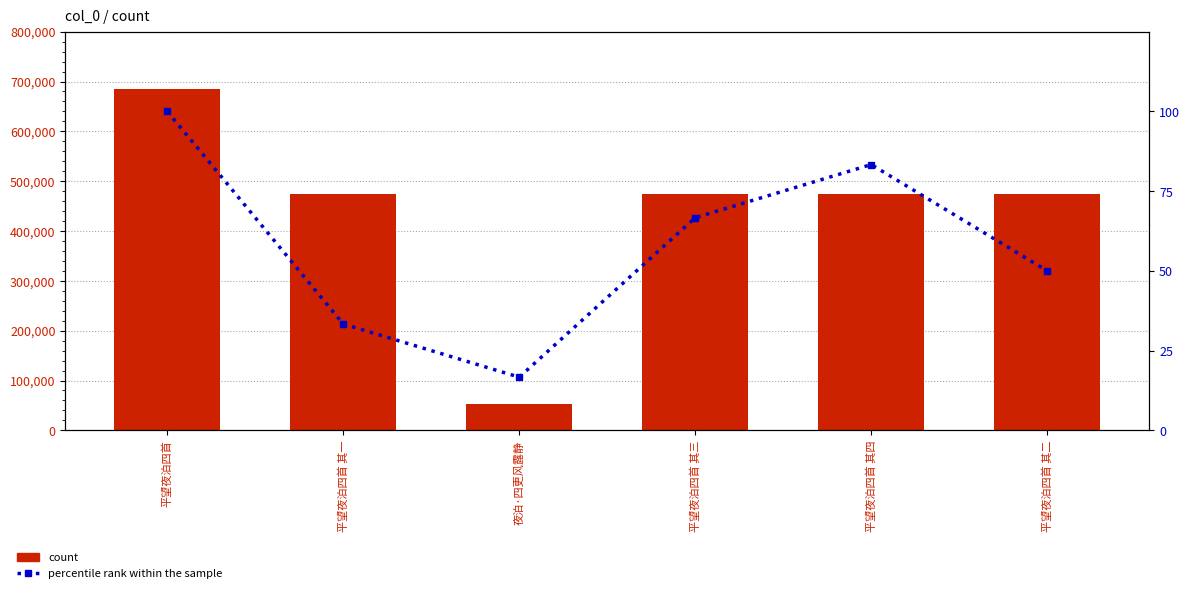

How many categories are shown in the chart?

6